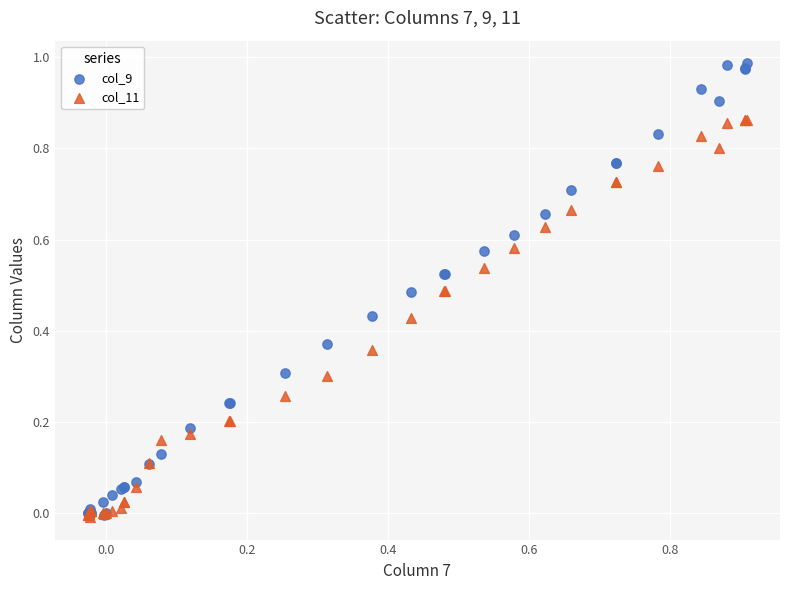

Which series has the widest spread of Y values?

col_9